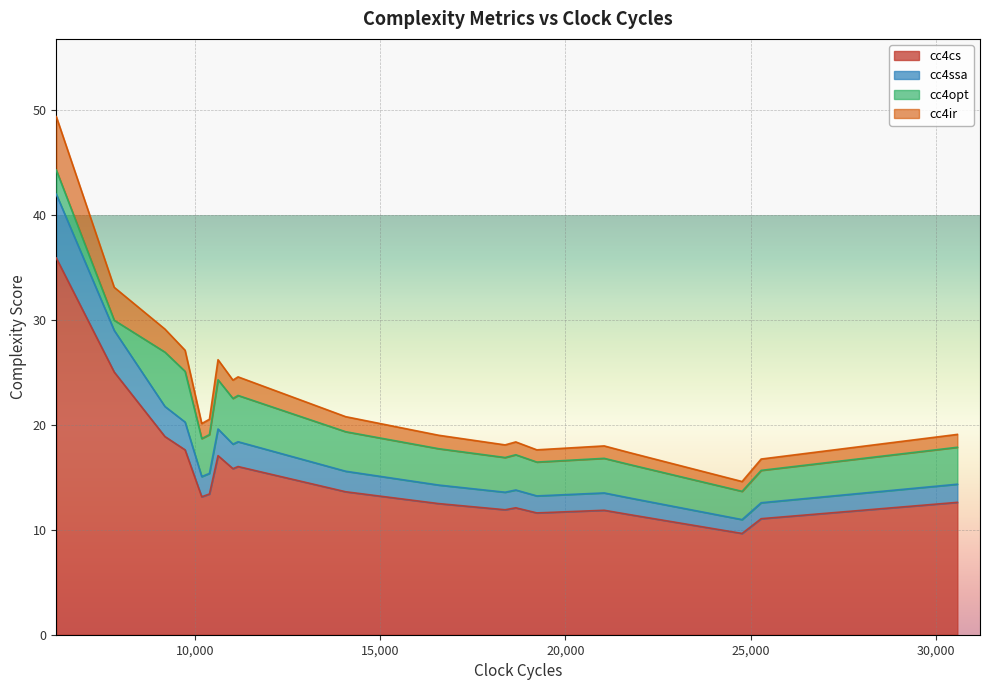

What is the minimum value for cc4cs?

9.7